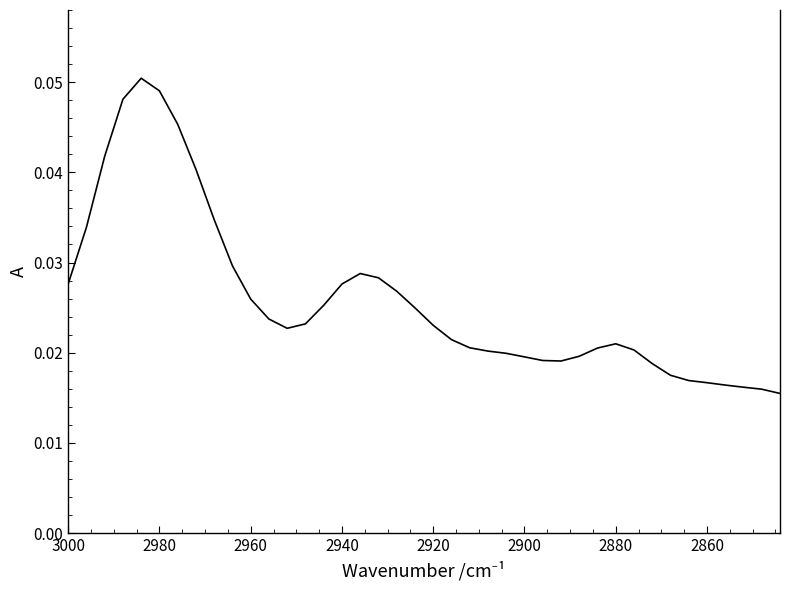

How many interior local valleys (lower than both neighbors) does the data have?

2